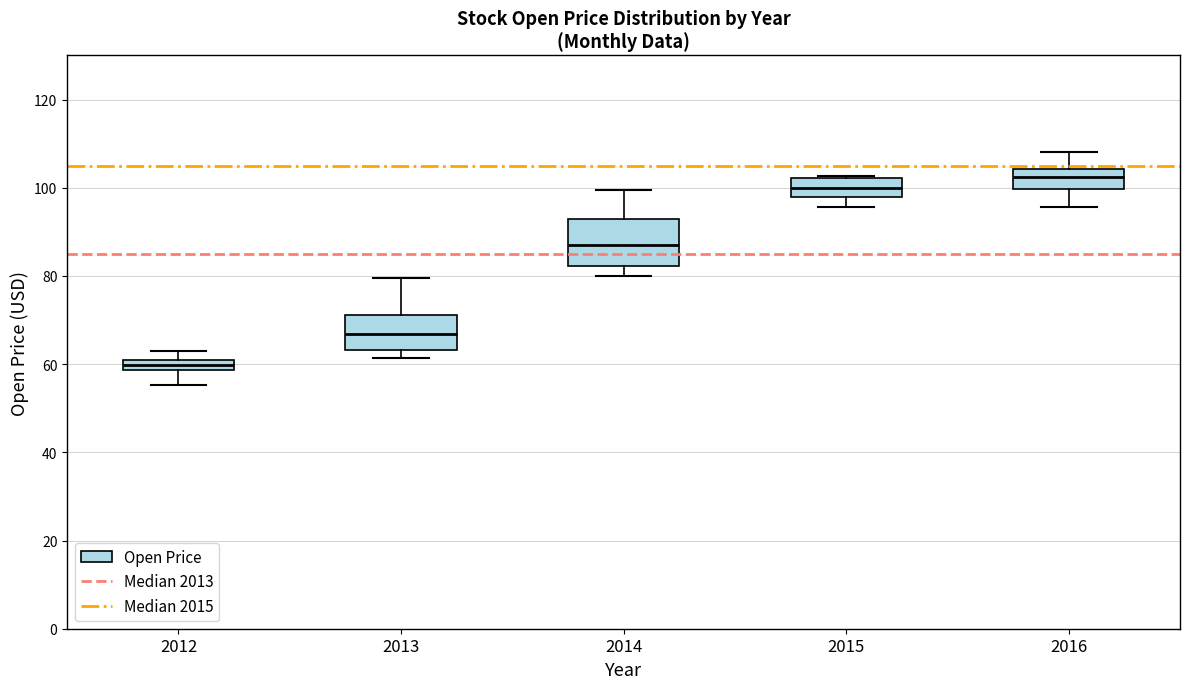

Which box is the tallest, from its lower edge to its upper edge?

2014